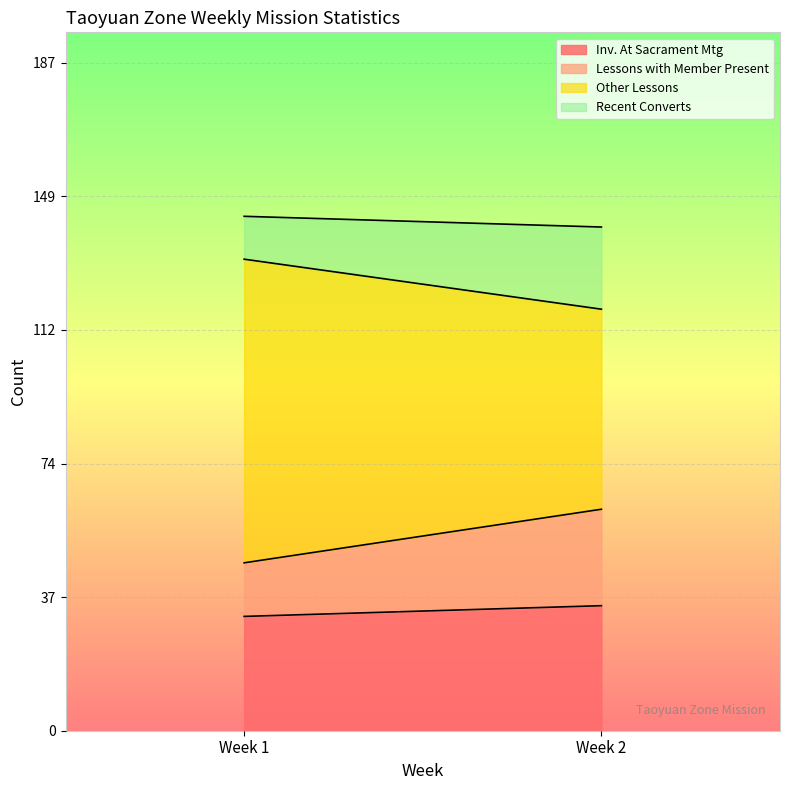

What value does the Recent Converts series have at Week 1, to the nearest 5?

10